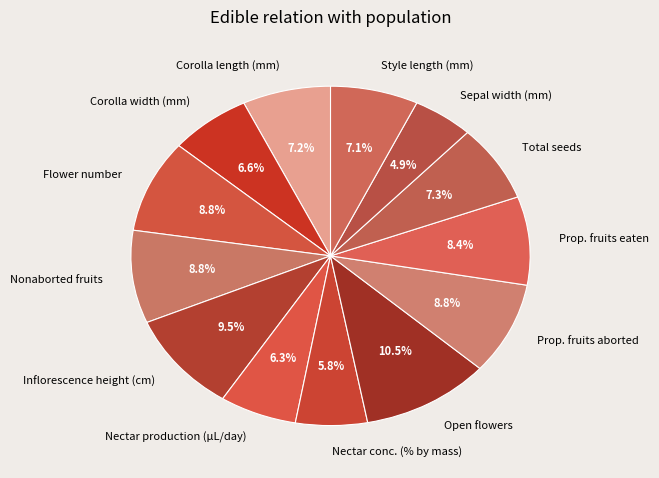

To the nearest percent, what portion does Nectar production (µL/day) represent?

6%